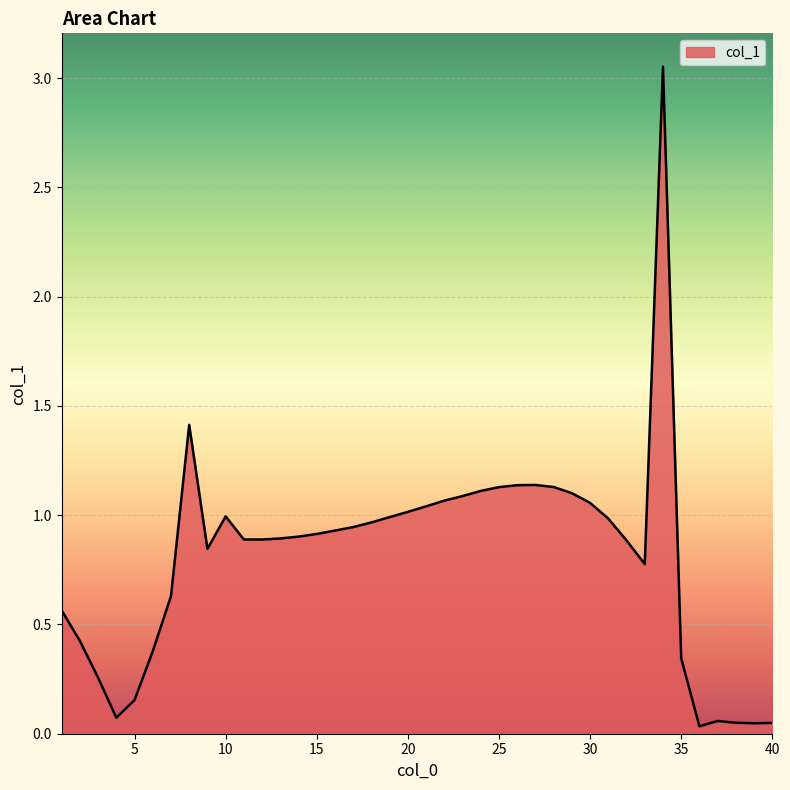

What is the difference between the maximum and minimum values?

3.0